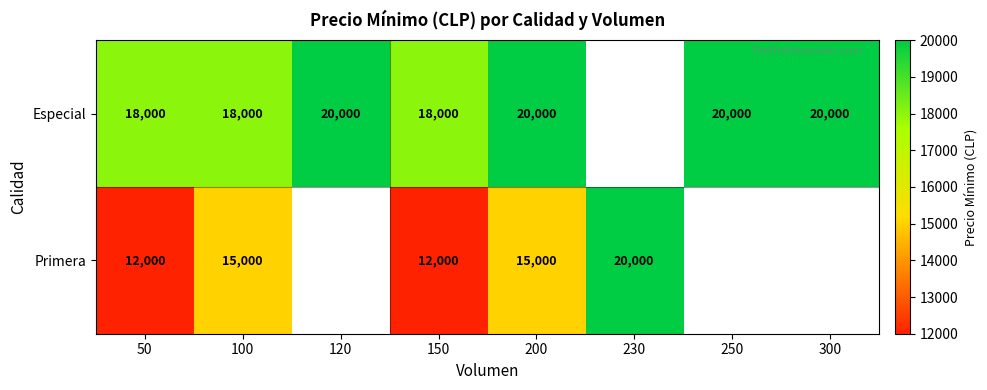

The Primera series shows 12000 at 150. True or false?

True